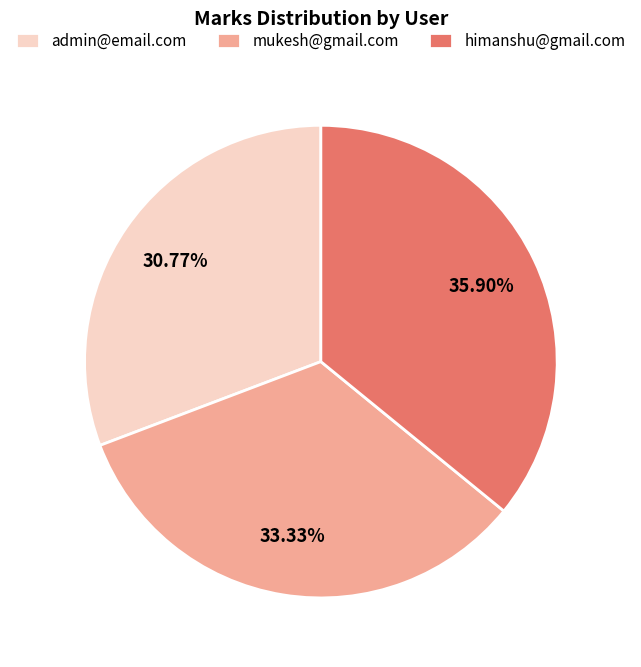

Is mukesh@gmail.com the majority of the pie?

No